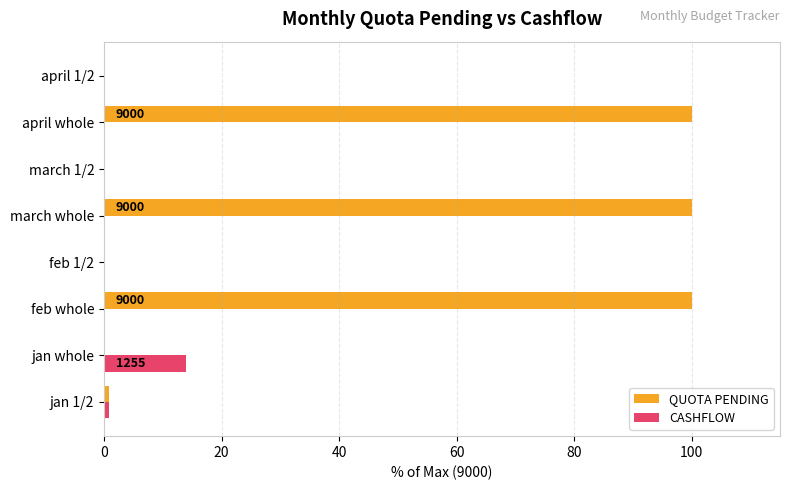

Which category has the highest value in the CASHFLOW series?

jan whole